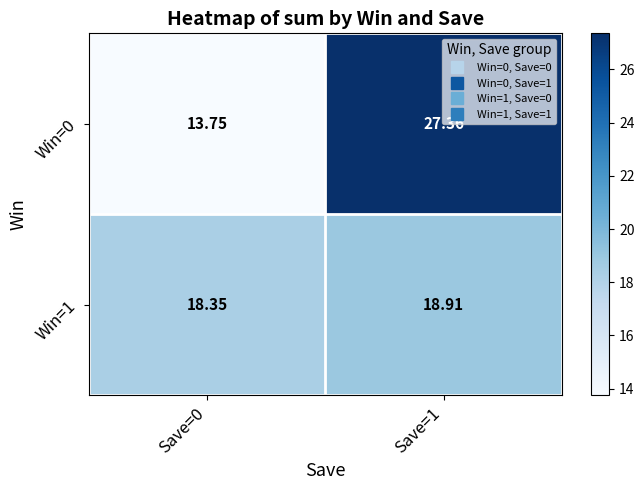

Which label corresponds to the smallest value in the chart?

Save=0